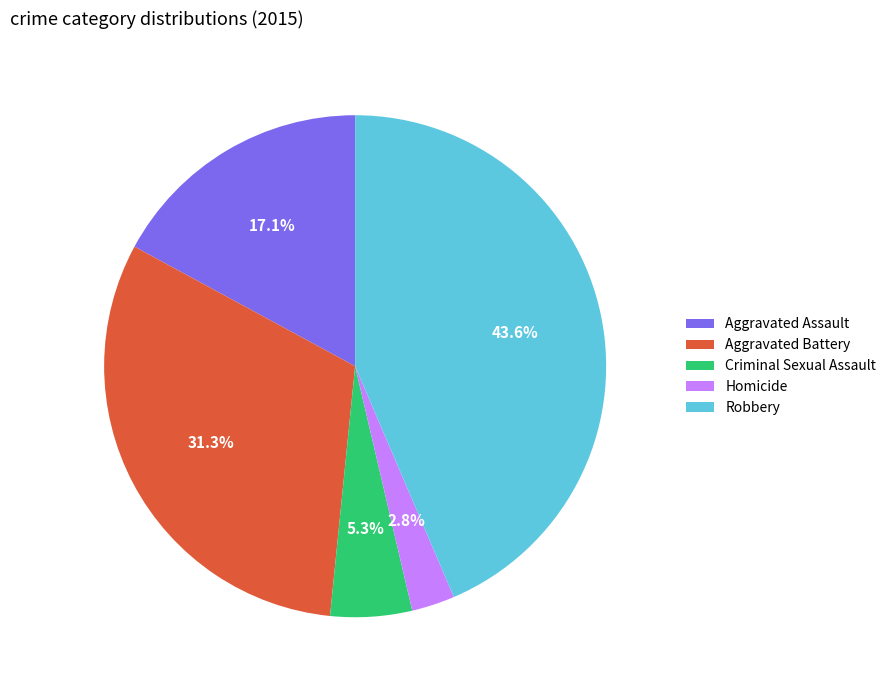

Do Criminal Sexual Assault and Homicide together represent more than half of the pie?

No